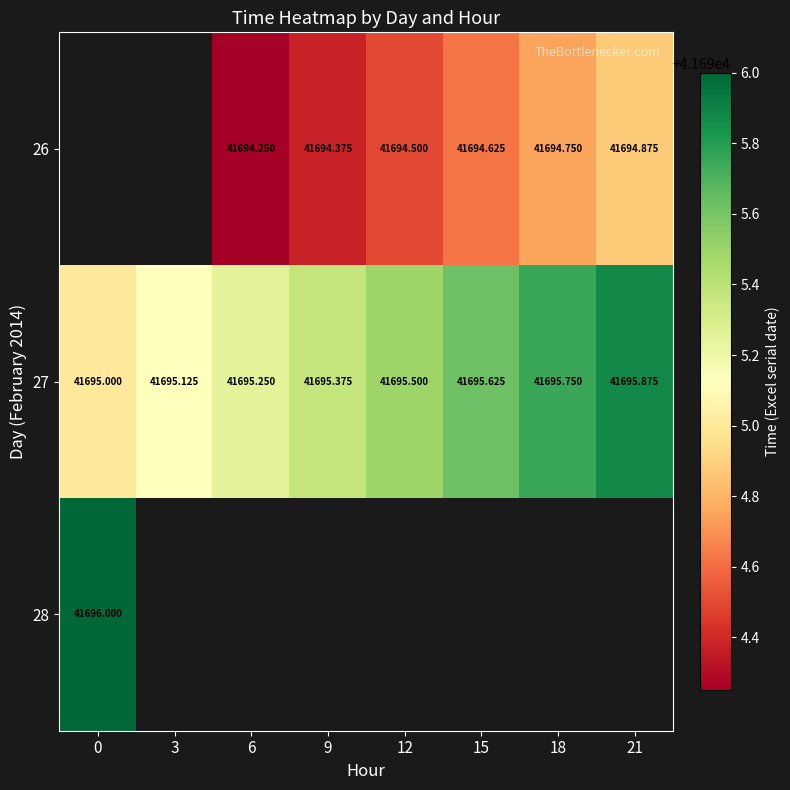

True or false: 26 has a value of 70191.8 at 21.

False